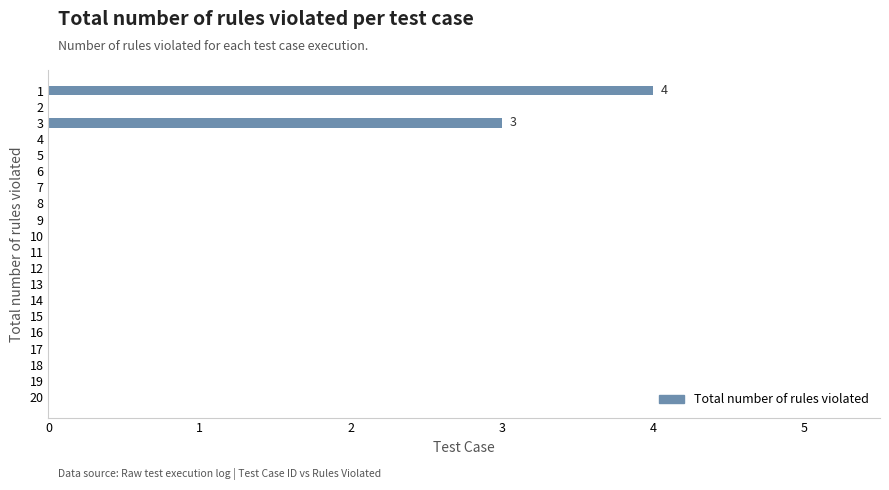

How many series are shown in this chart?

1